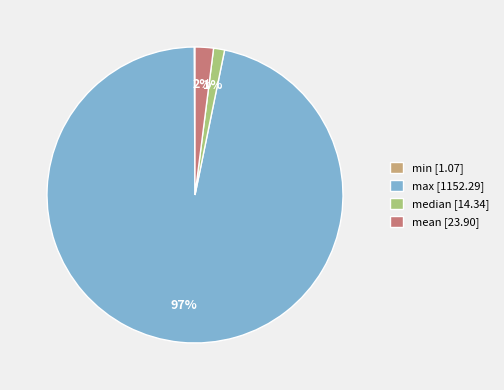

Combined, do max [1152.29] and mean [23.90] account for over 50%?

Yes